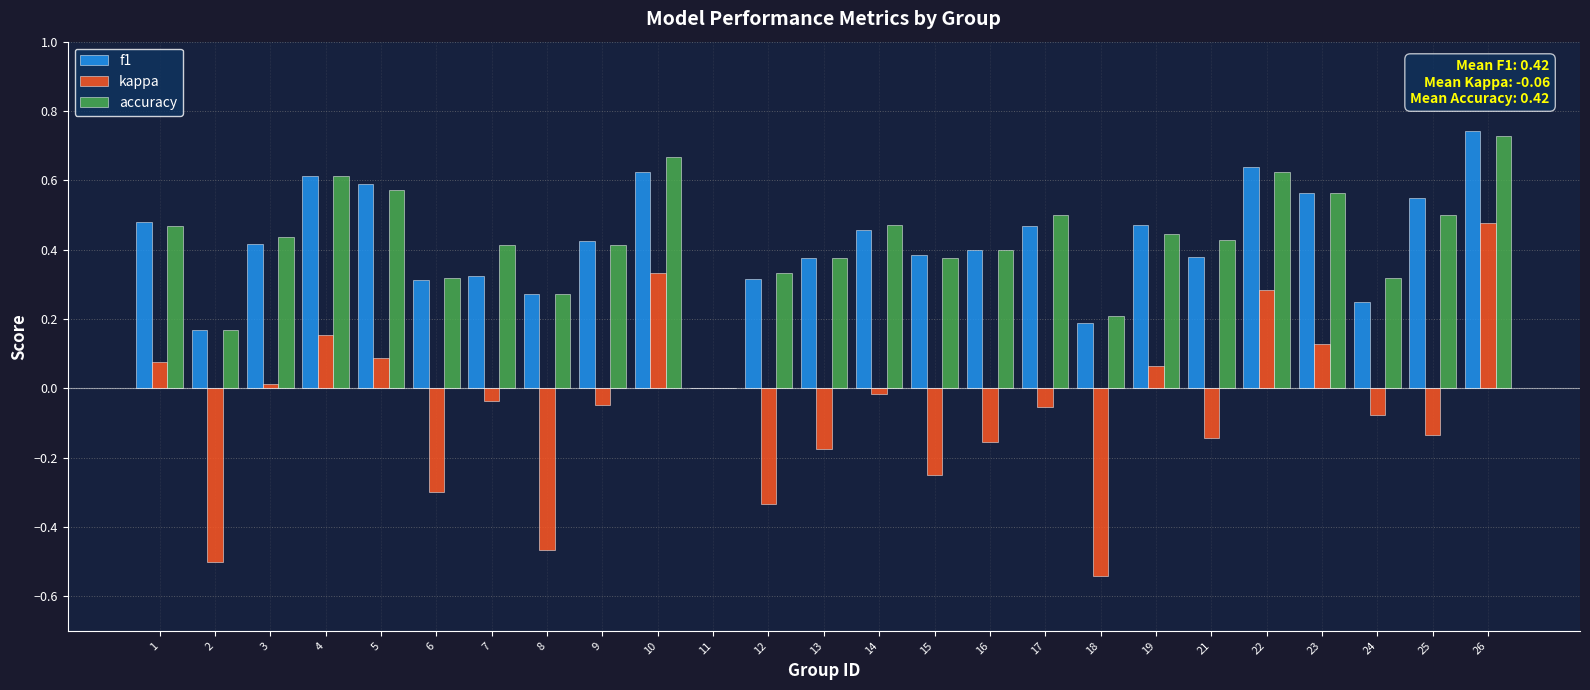

What is the sum of all accuracy values?

10.6